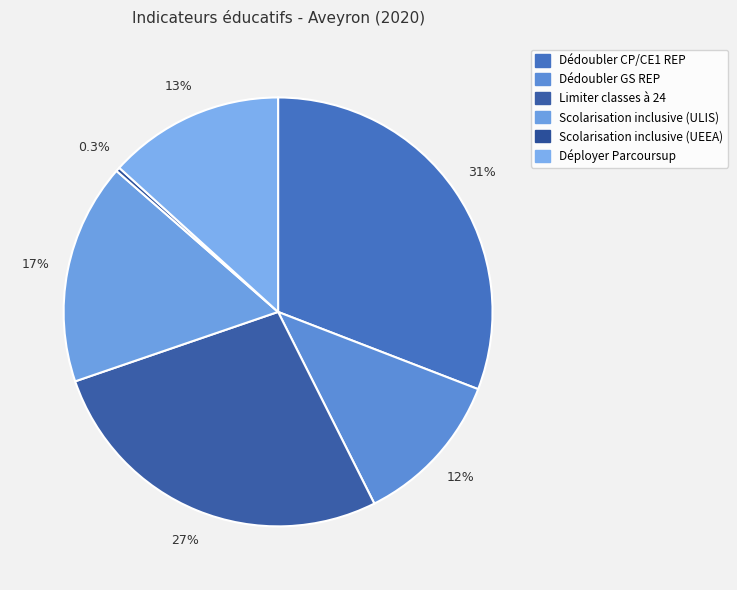

Count the number of slices in the pie.

6